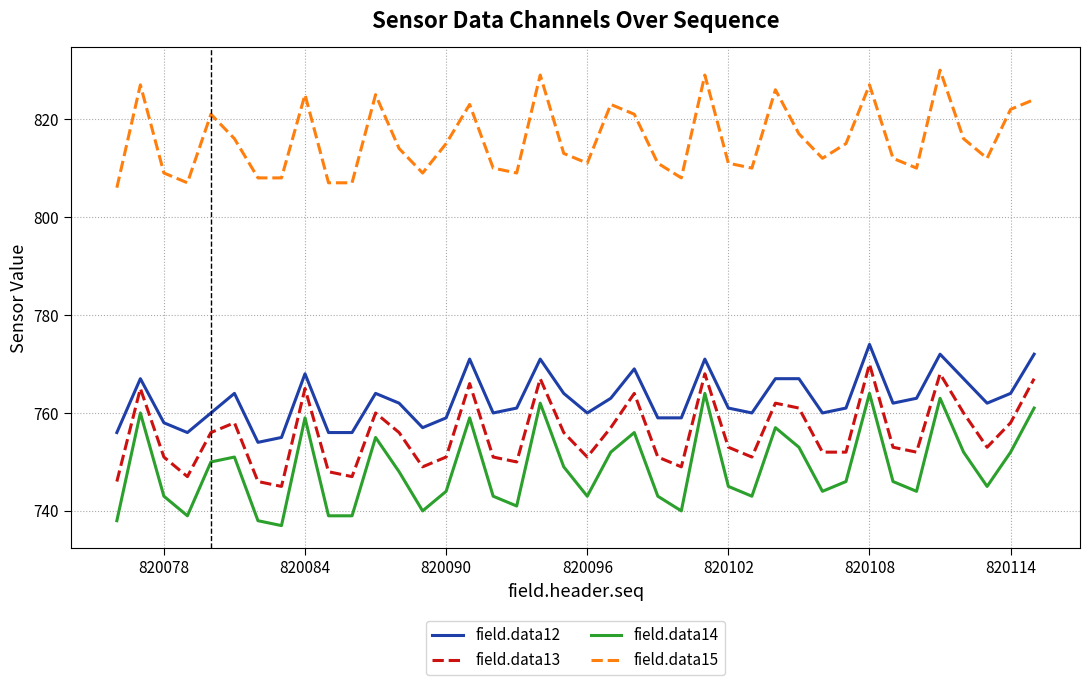

True or false: field.data15 and field.data12 cross at least once.

False